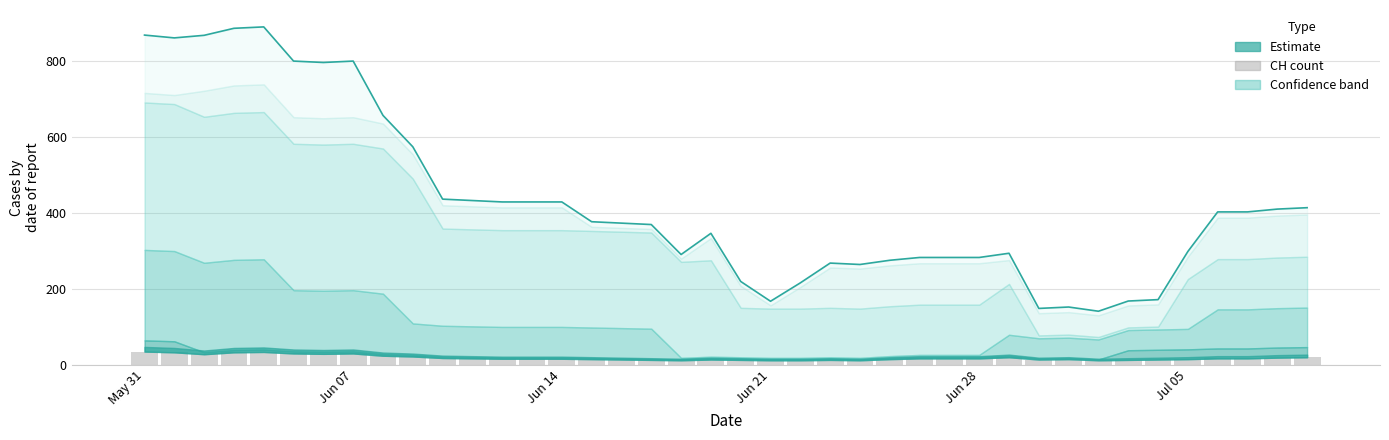

Does the chart contain any negative values?

No